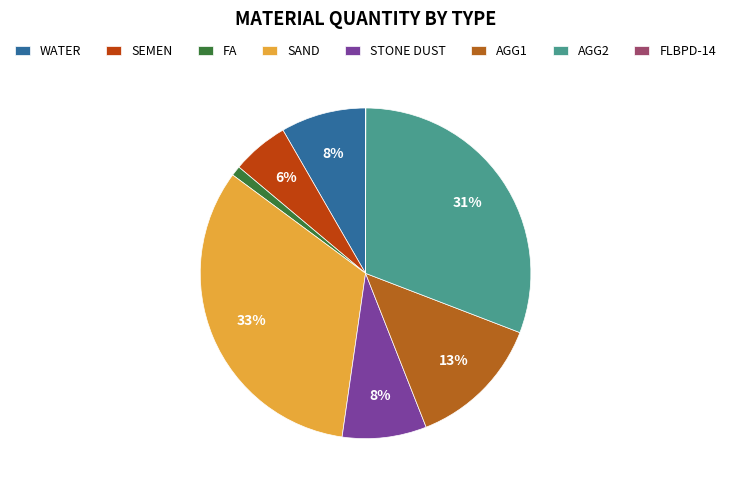

To the nearest percent, what is the difference between the largest and smallest slice percentages?

33%